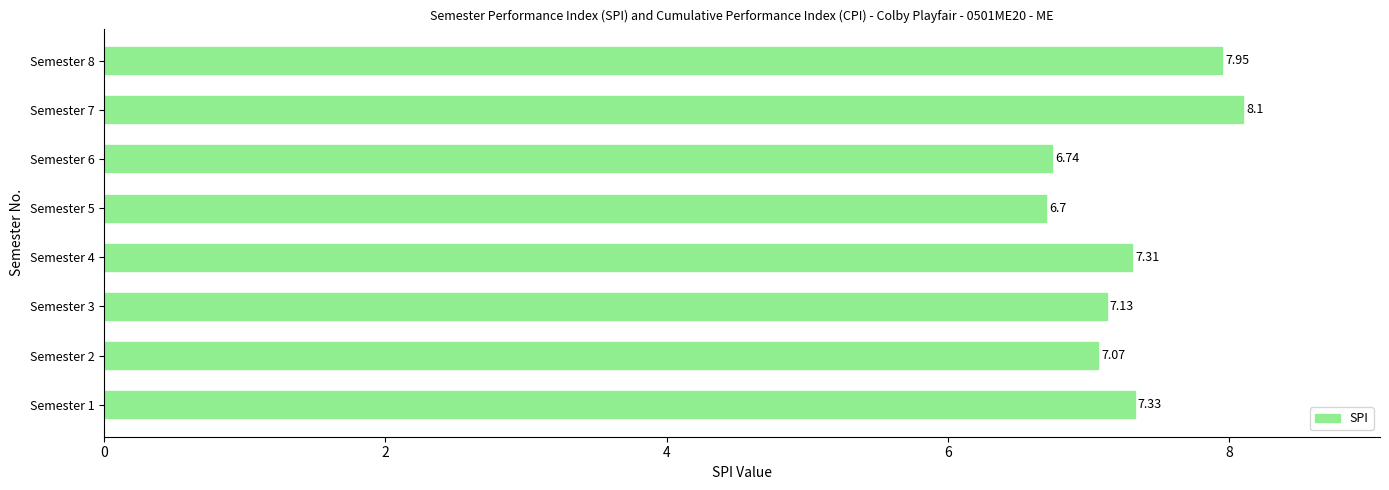

How many bars are there in total?

8